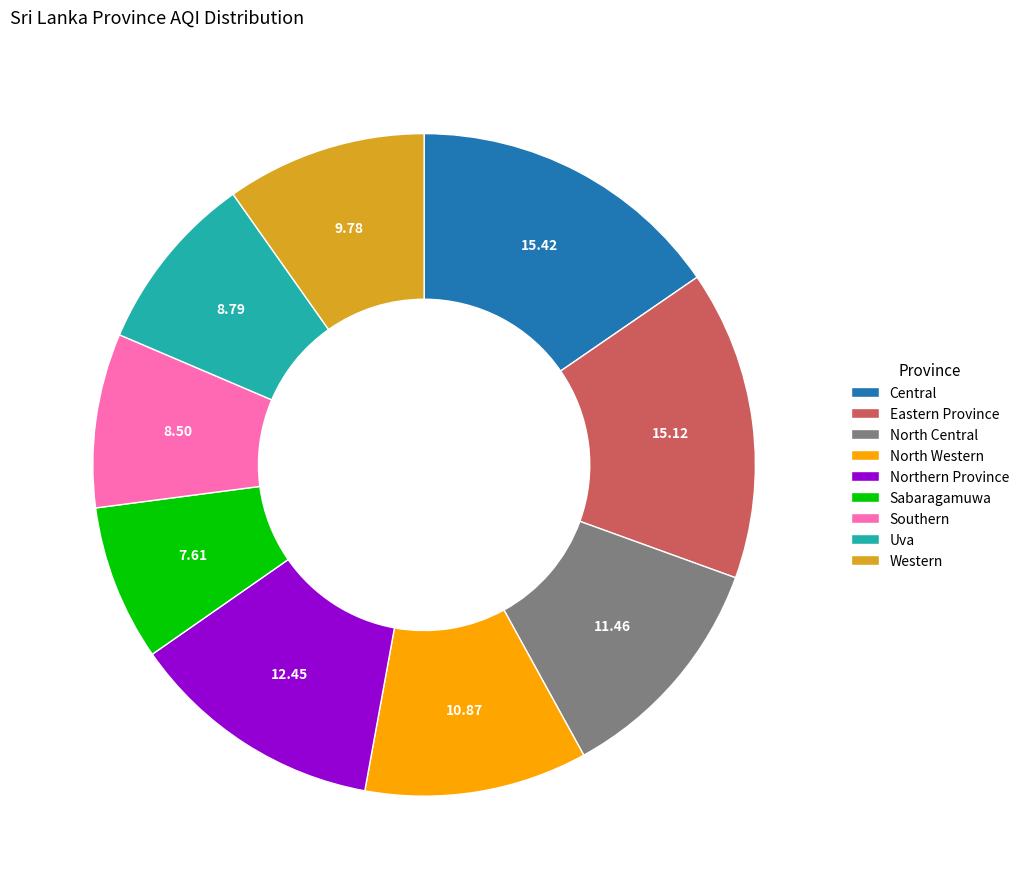

Which slice is the smallest?

Sabaragamuwa